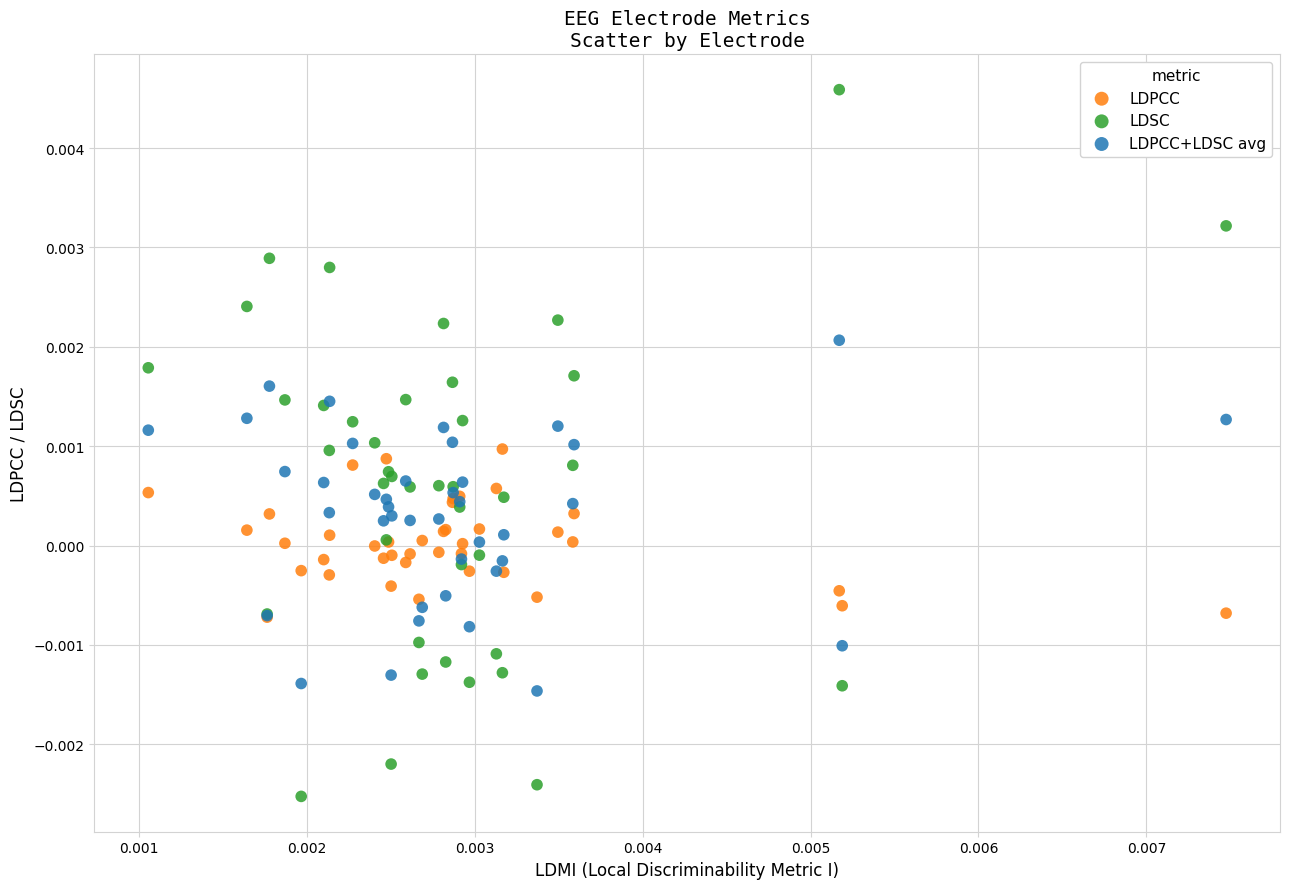

Which series contains the lowest Y value?

LDSC